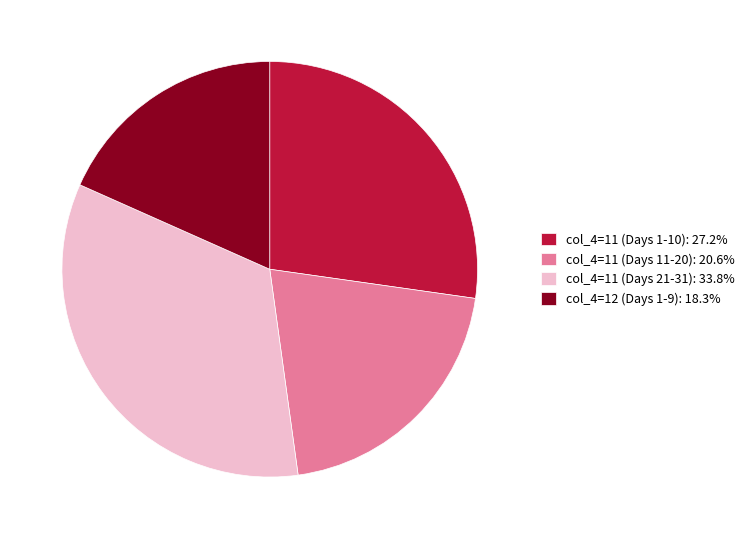

Is there any slice that represents more than half of the pie?

No